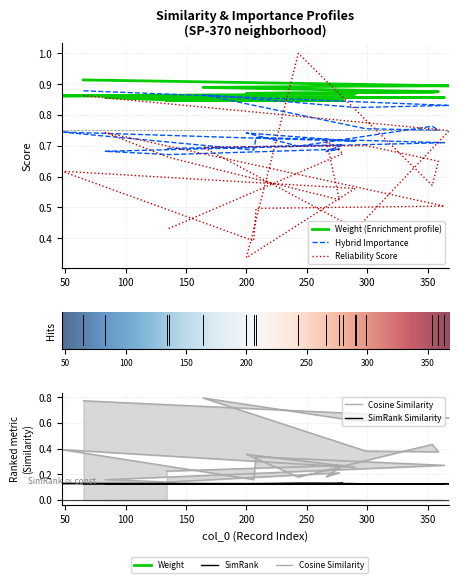

Where is the first local minimum for reliability_score?

100